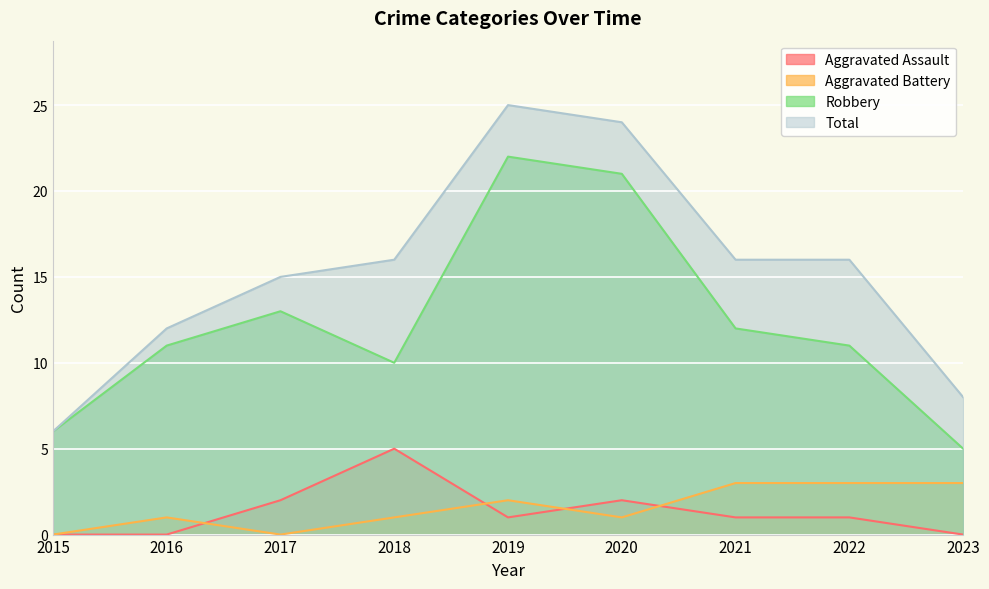

List the labels in order of Aggravated Battery value, smallest first.

2015, 2017, 2016, 2018, 2020, 2019, 2021, 2022, 2023